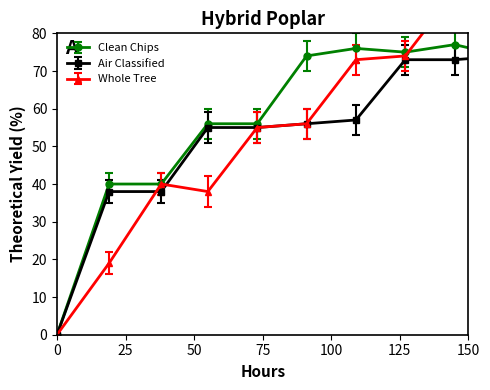

True or false: Whole Tree and Air Classified cross at least once.

True